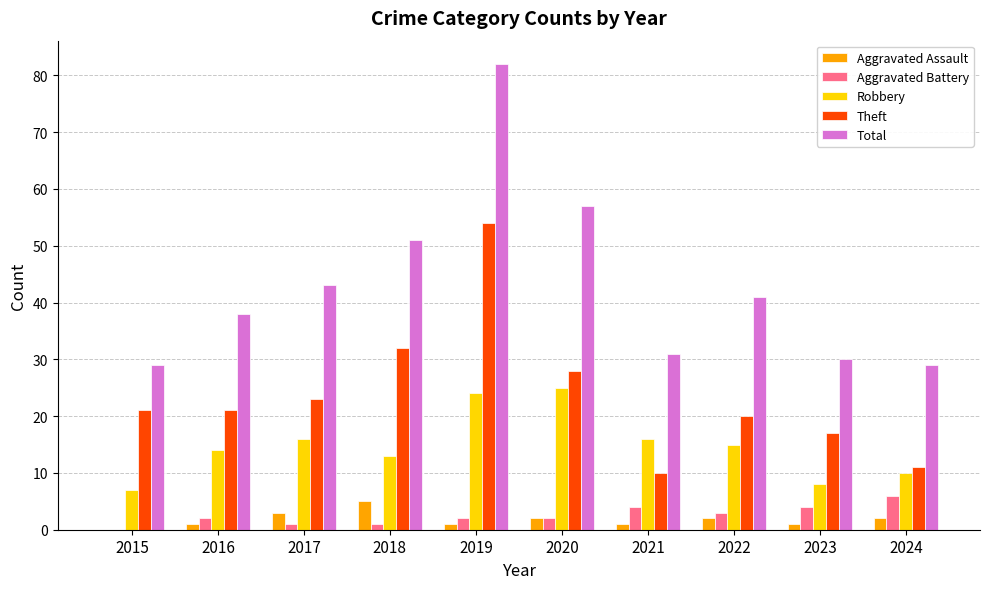

Reading left to right, extract all data points from this chart.

Aggravated Assault: 2015=0	2016=1	2017=3	2018=5	2019=1	2020=2	2021=1	2022=2	2023=1	2024=2
Aggravated Battery: 2015=0	2016=2	2017=1	2018=1	2019=2	2020=2	2021=4	2022=3	2023=4	2024=6
Robbery: 2015=7	2016=14	2017=16	2018=13	2019=24	2020=25	2021=16	2022=15	2023=8	2024=10
Theft: 2015=21	2016=21	2017=23	2018=32	2019=54	2020=28	2021=10	2022=20	2023=17	2024=11
Total: 2015=29	2016=38	2017=43	2018=51	2019=82	2020=57	2021=31	2022=41	2023=30	2024=29